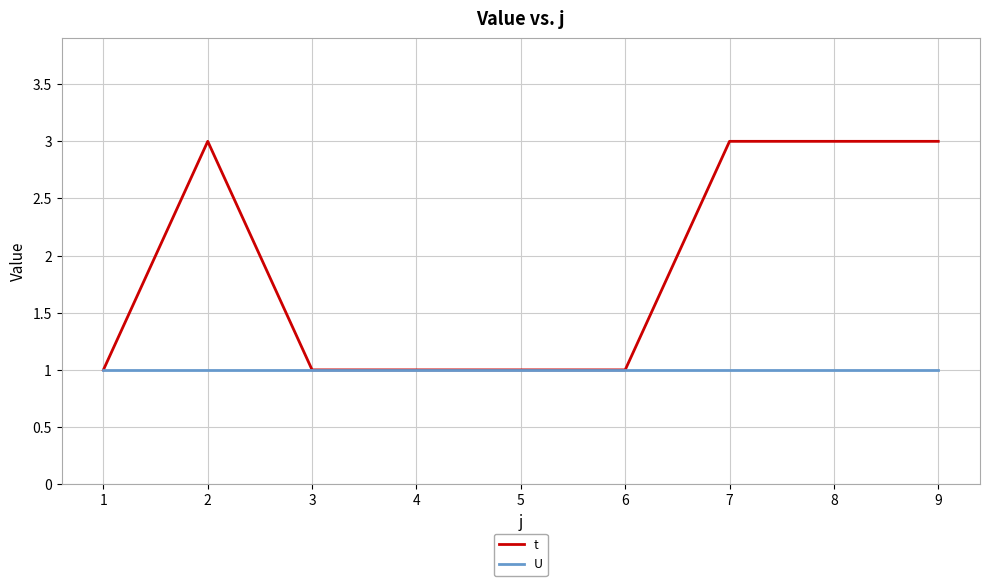

Is it true that t equals 1 at 3?

True